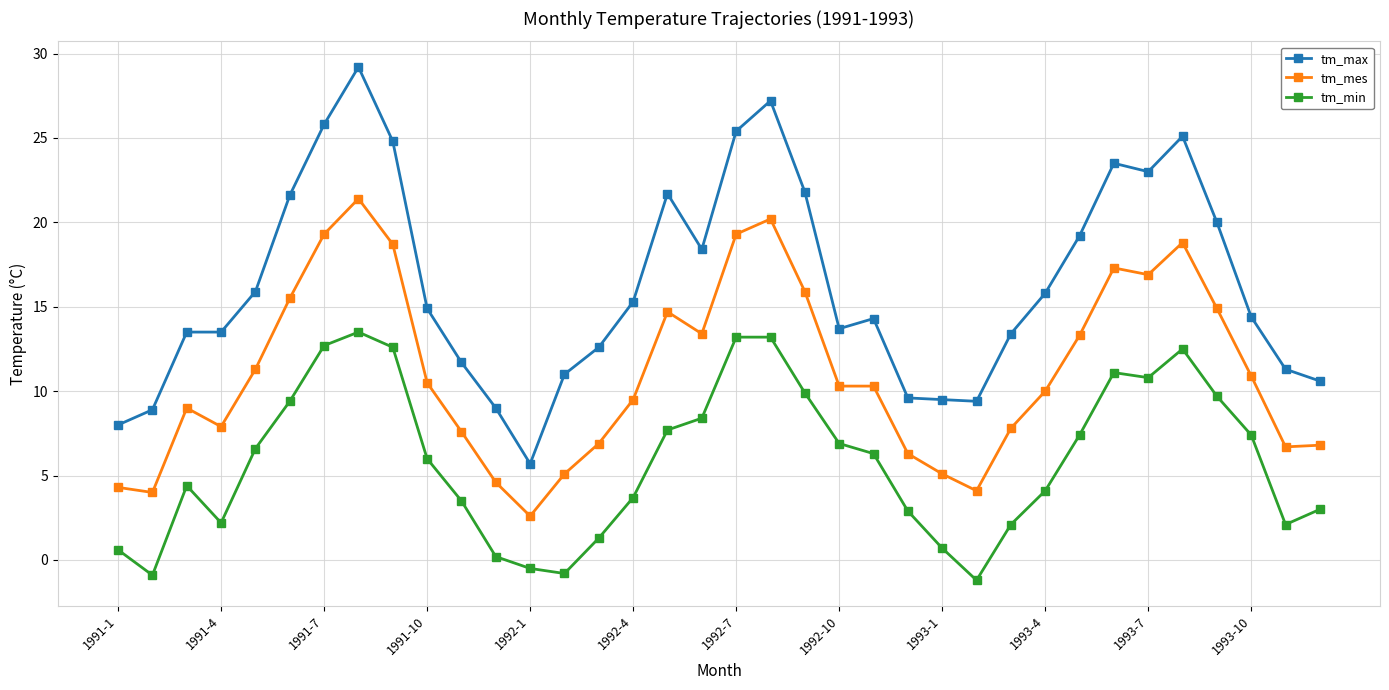

What is the value of the tm_min point at the 34th from the left?

7.4